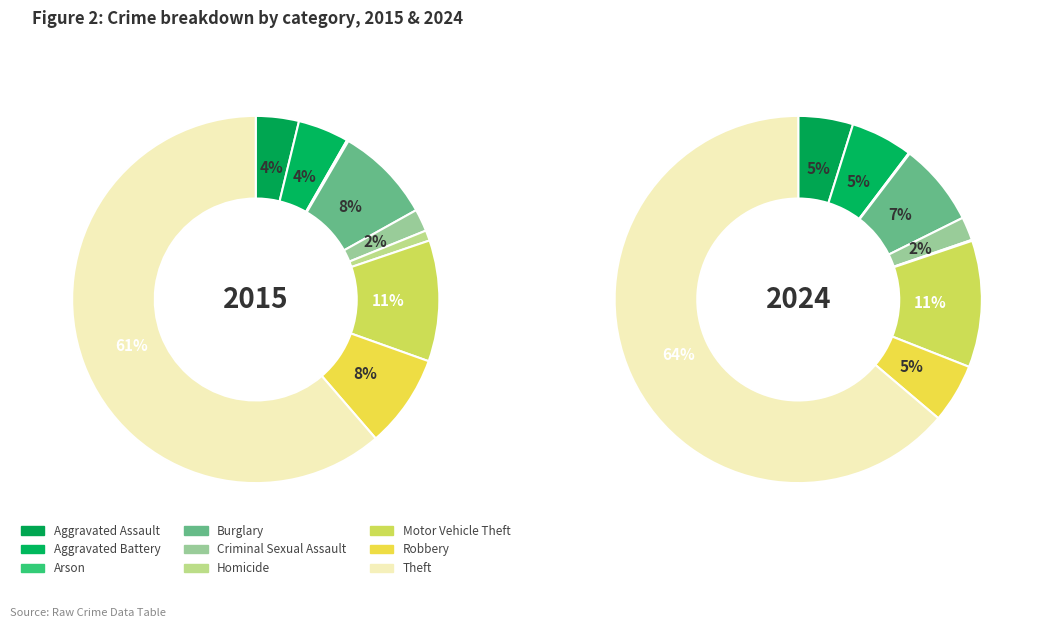

Rank the series by their maximum value, from highest to lowest.

values_2024, values_2015